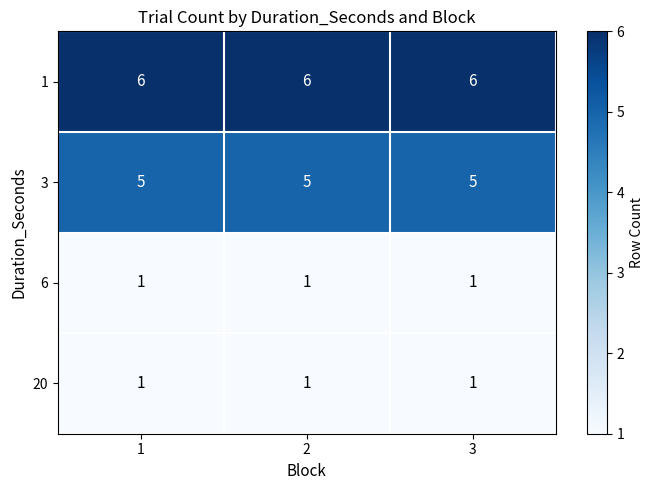

What is the maximum value shown in the chart?

6